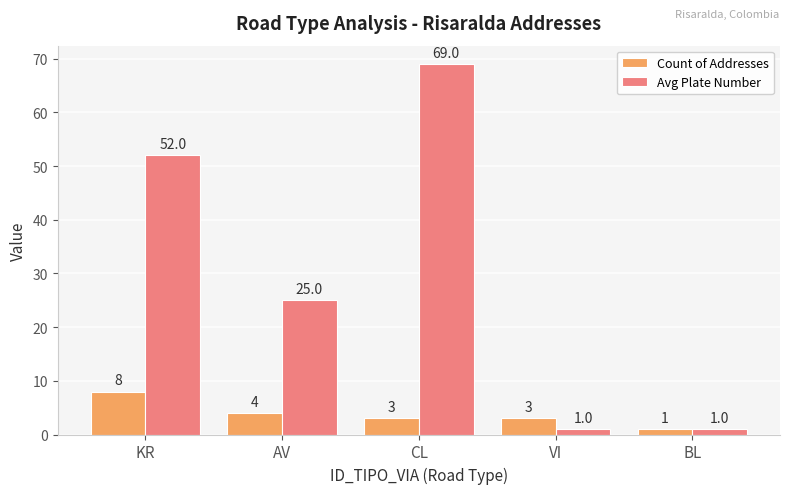

Is the value of Count of Addresses at AV greater than the value of Avg Plate Number at BL?

Yes